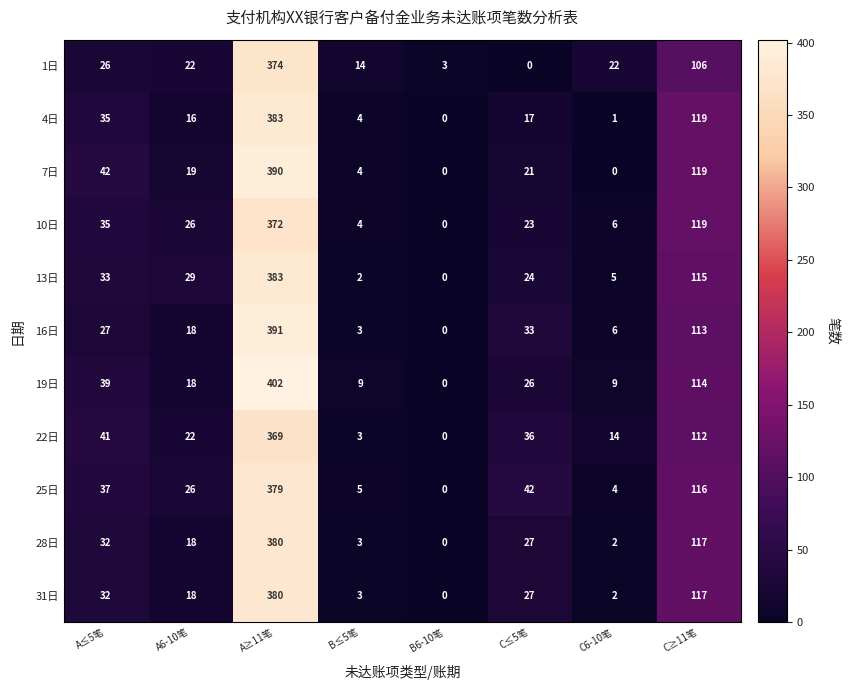

At which label does 25日 reach its minimum?

B6-10笔